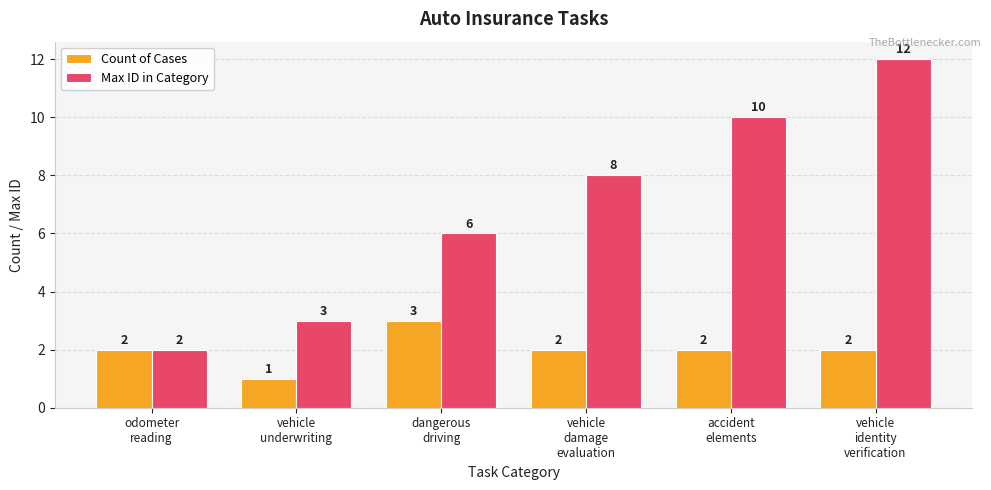

What value does the Count of Cases series have at odometer
reading?

2